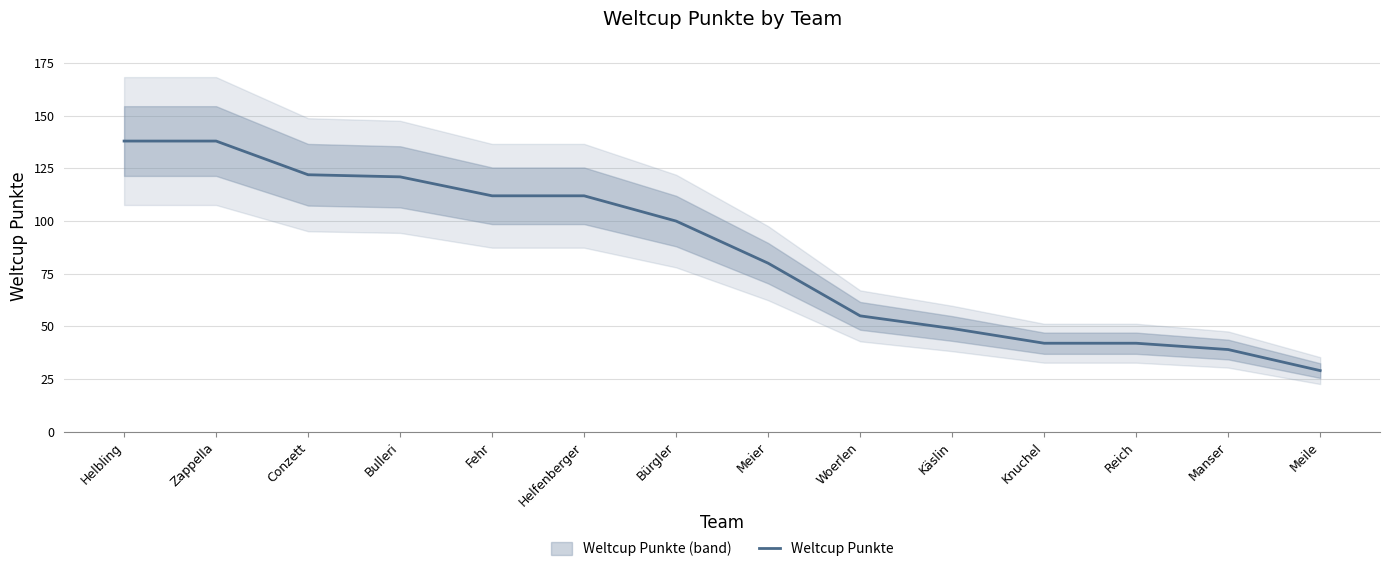

Reading left to right, extract all data points from this chart.

138	138	122	121	112	112	100	80	55	49	42	42	39	29